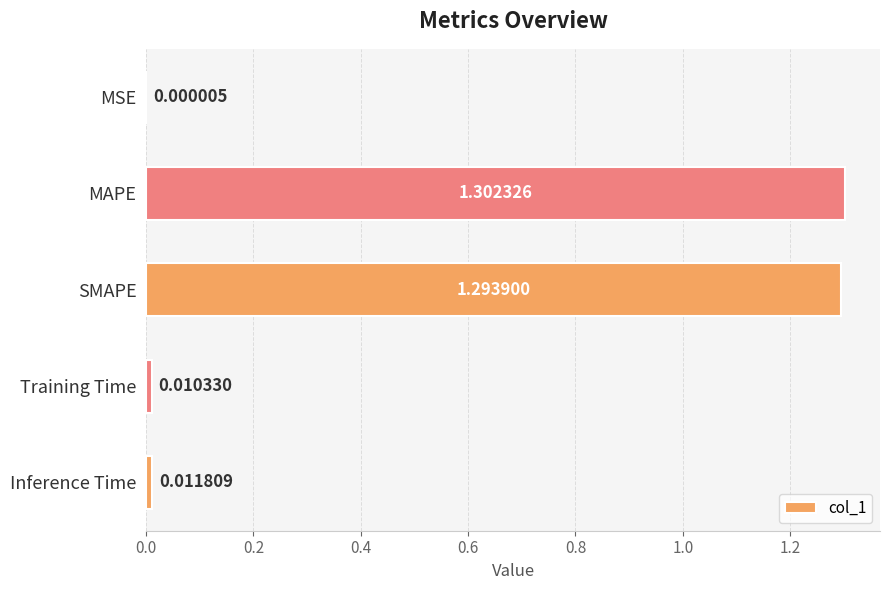

What is the average value?

0.5